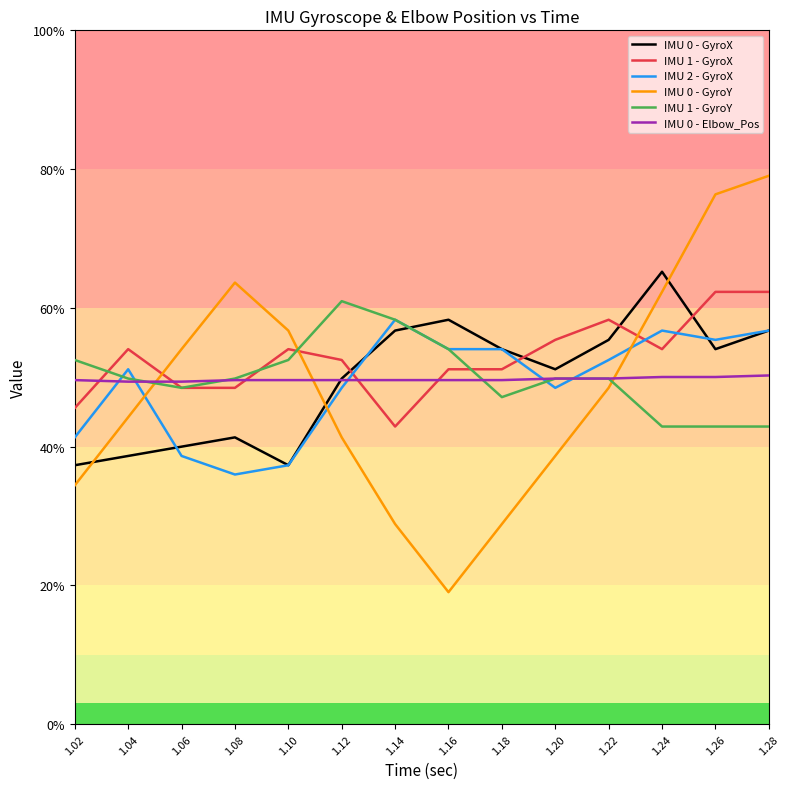

The IMU 0 - Elbow_Pos series shows 70.7 at 1.18. True or false?

False